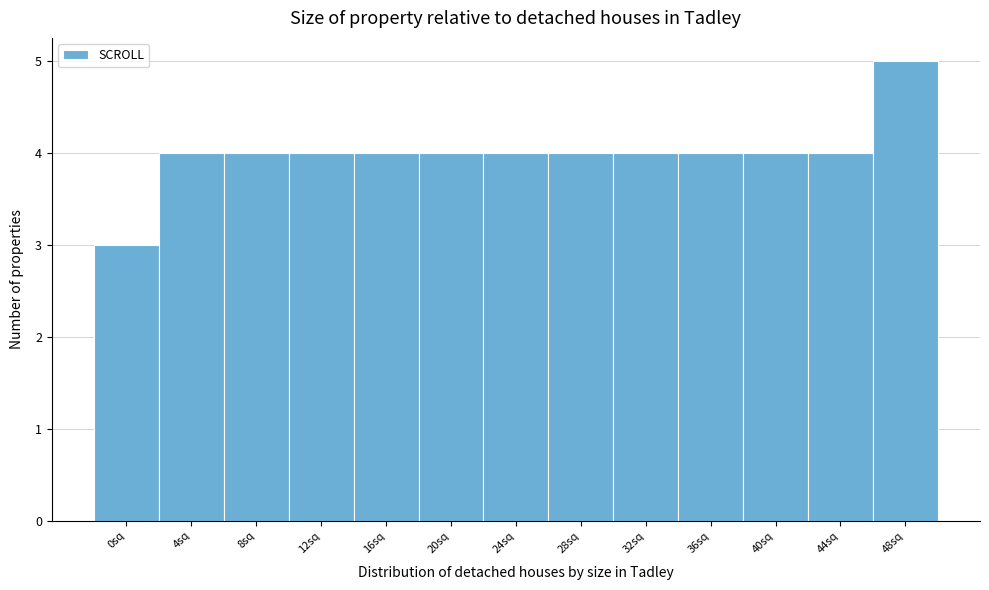

Reading left to right, extract all data points from this chart.

3	4	4	4	4	4	4	4	4	4	4	4	5